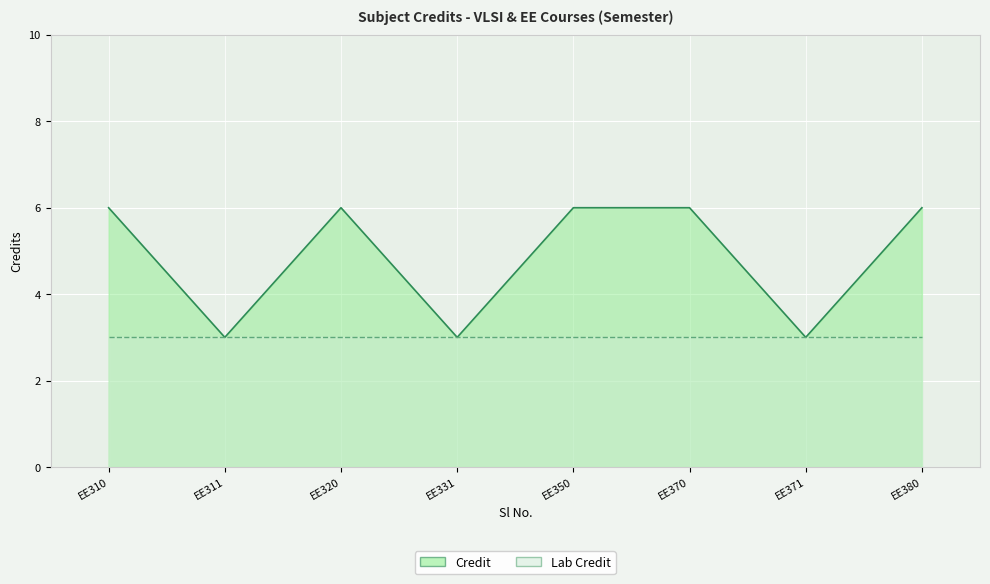

What is the average value?

5